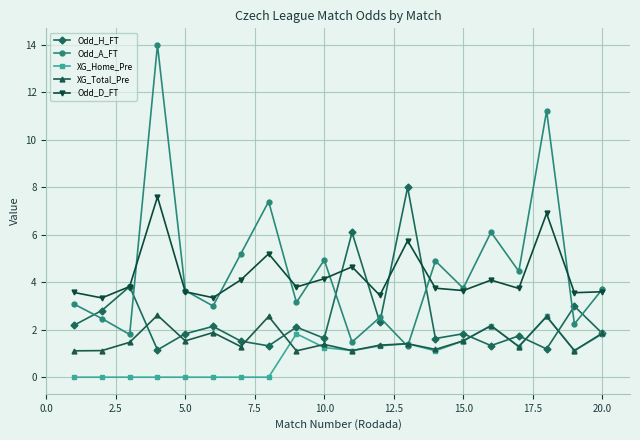

What is the sum of all XG_Home_Pre values?

18.5